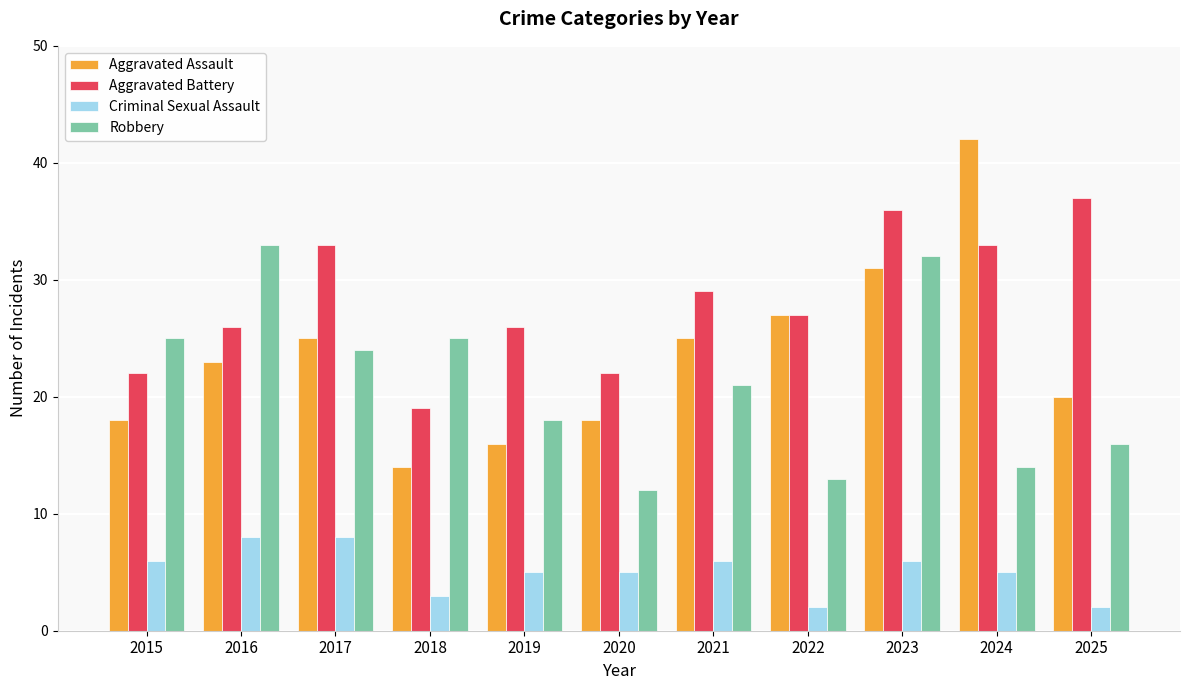

What is the approximate value of Aggravated Assault at 2024, to the nearest 5?

40